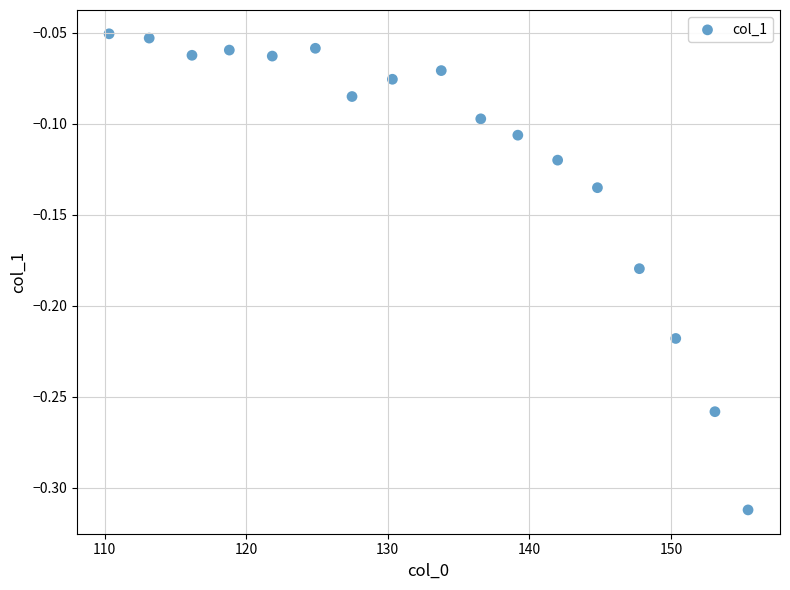

What is the range of Y values (max minus min)?

0.3